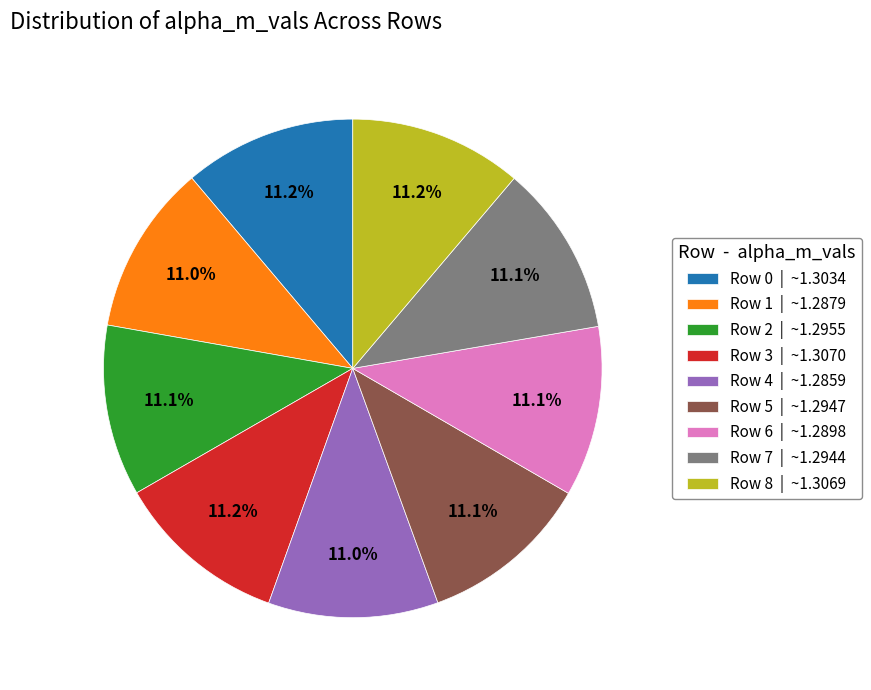

Combined, what portion of the pie is Row 1 and Row 6?

22.1%